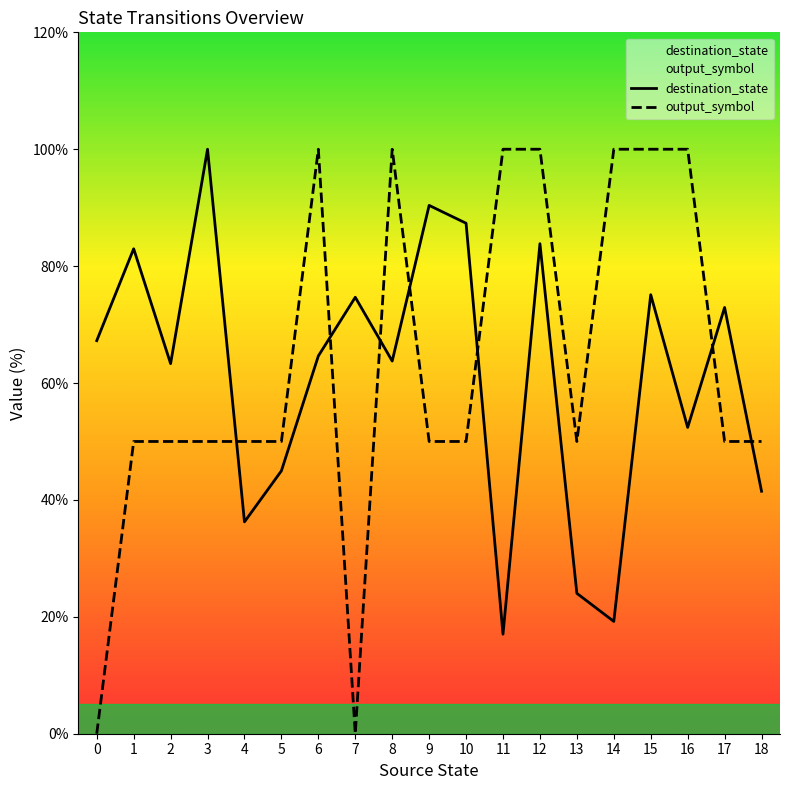

Is it true that destination_state equals 90.1 at 8?

False